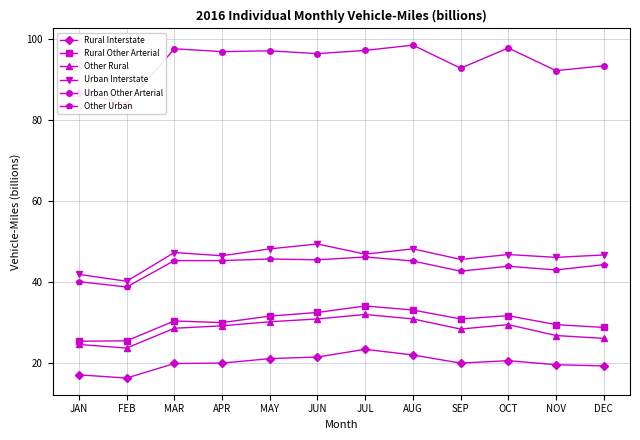

What value does the Urban Other Arterial series have at AUG?

98.6